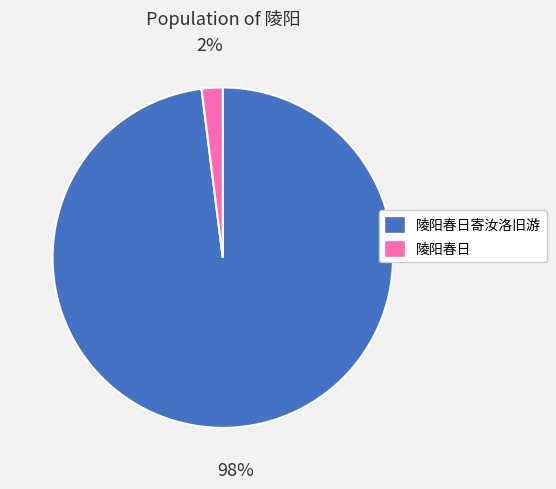

Which has a higher value, 陵阳春日 or 陵阳春日寄汝洛旧游?

陵阳春日寄汝洛旧游